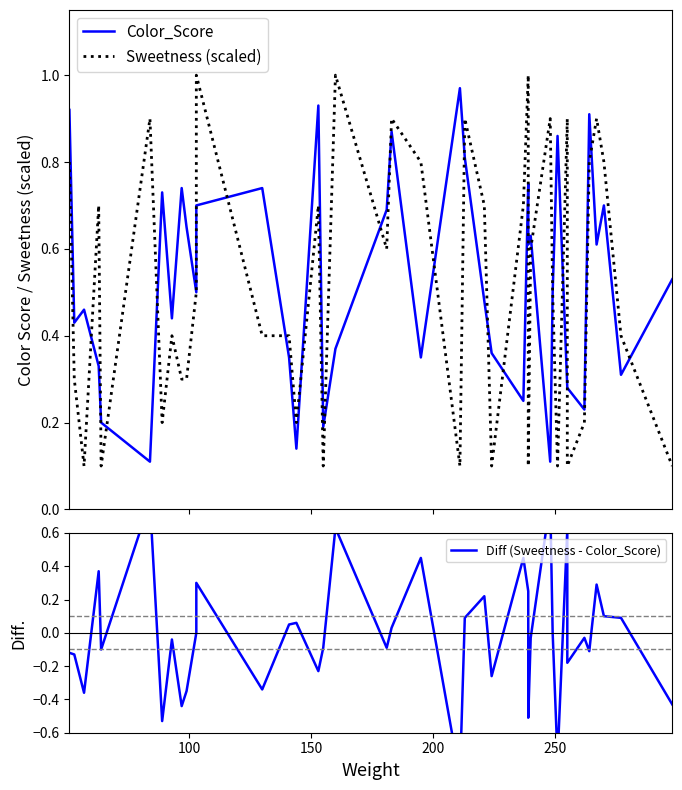

True or false: Sweetness (scaled) and Diff (Sweetness - Color_Score) intersect in this chart.

False